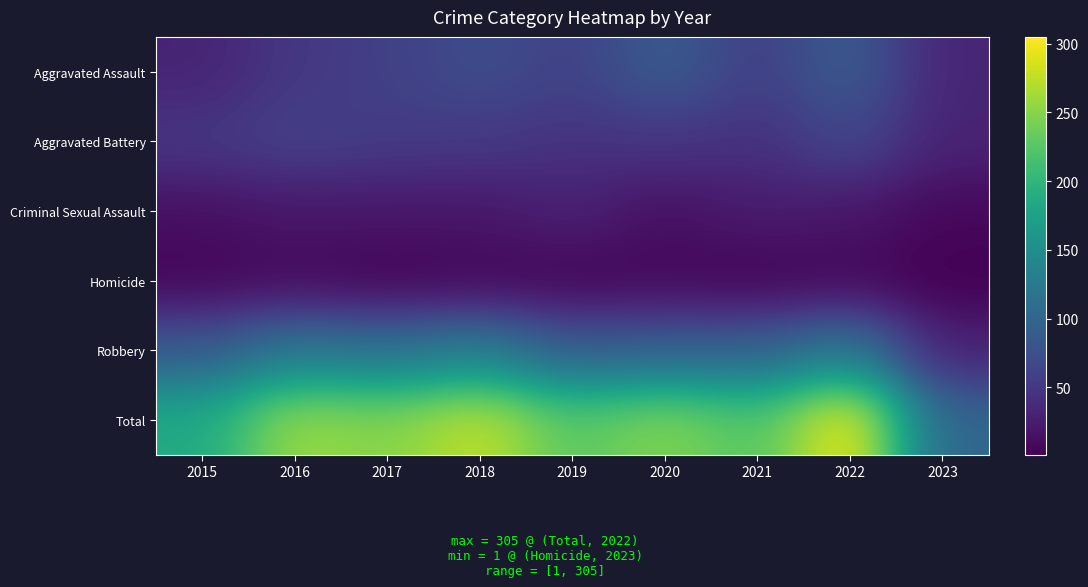

At how many categories does at least one series exceed 147?

8